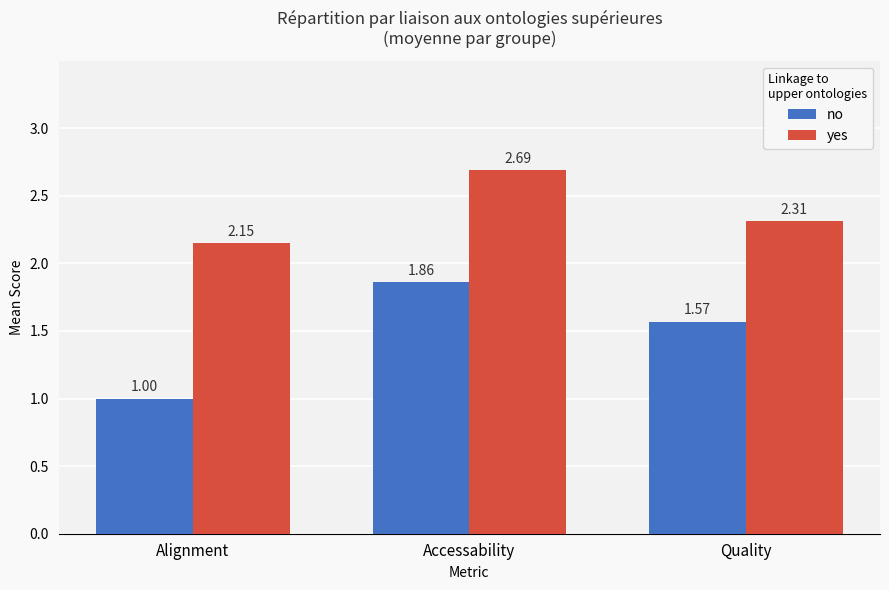

The yes series shows 2.7 at Accessability. True or false?

True